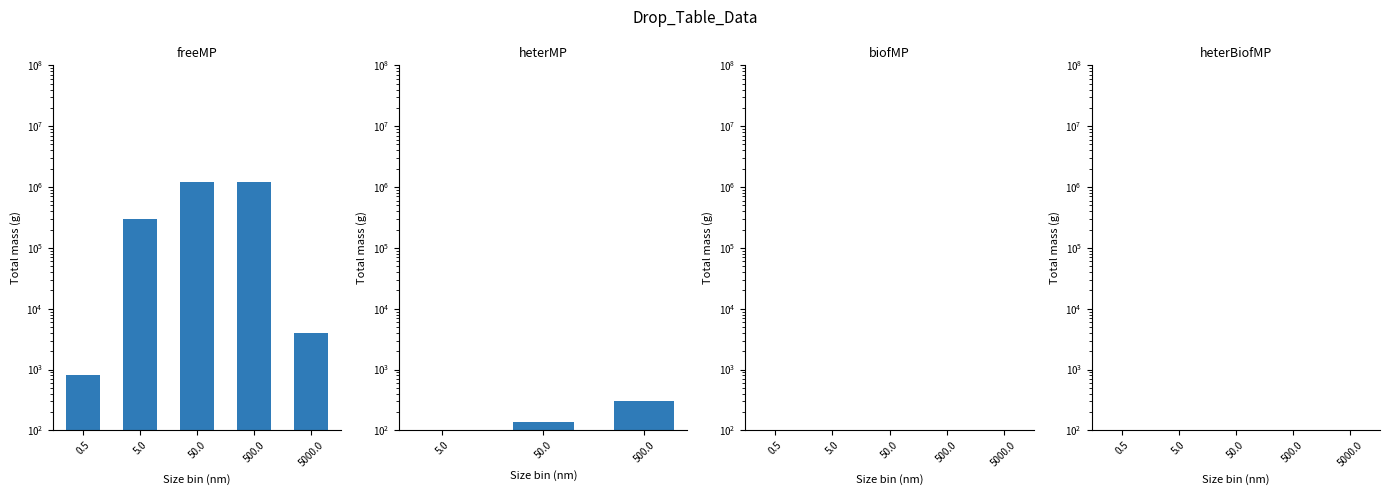

At which category does the chart reach its minimum across all series?

0.5